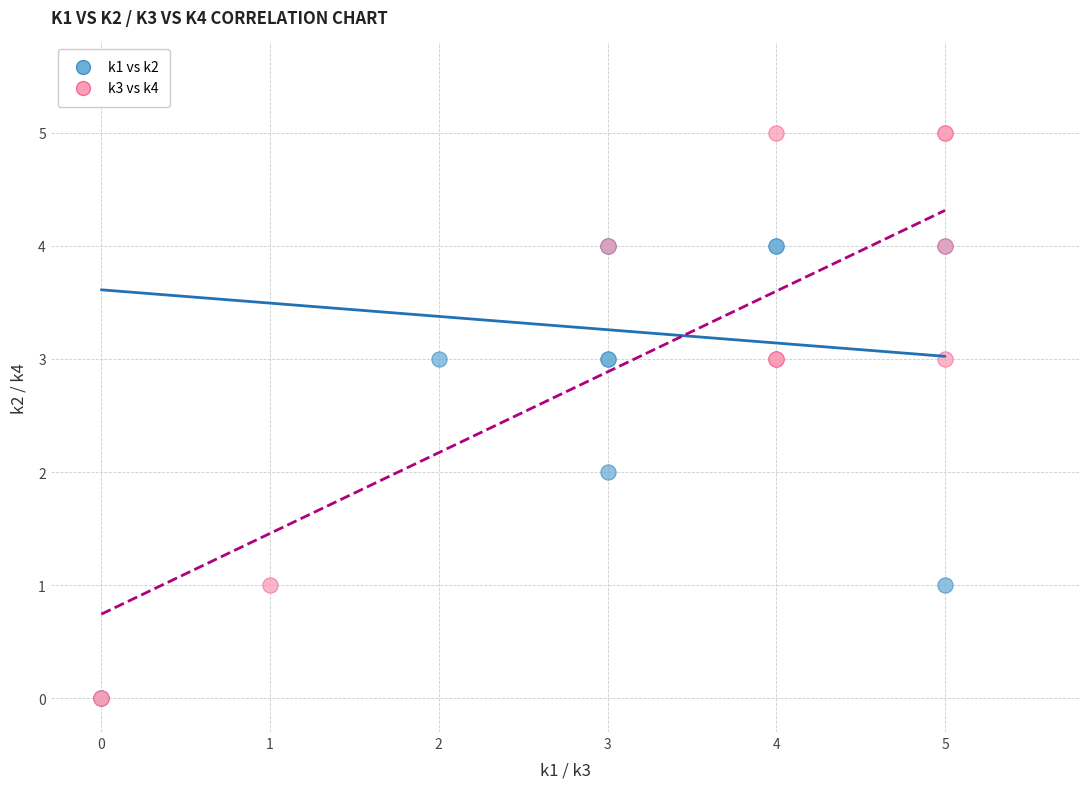

Which series has the largest Y range (max minus min)?

k3 vs k4